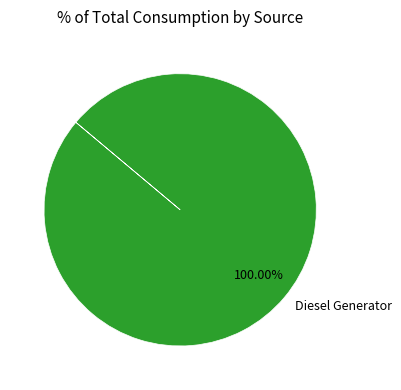

To the nearest percent, what percentage of the pie is Diesel Generator?

100%